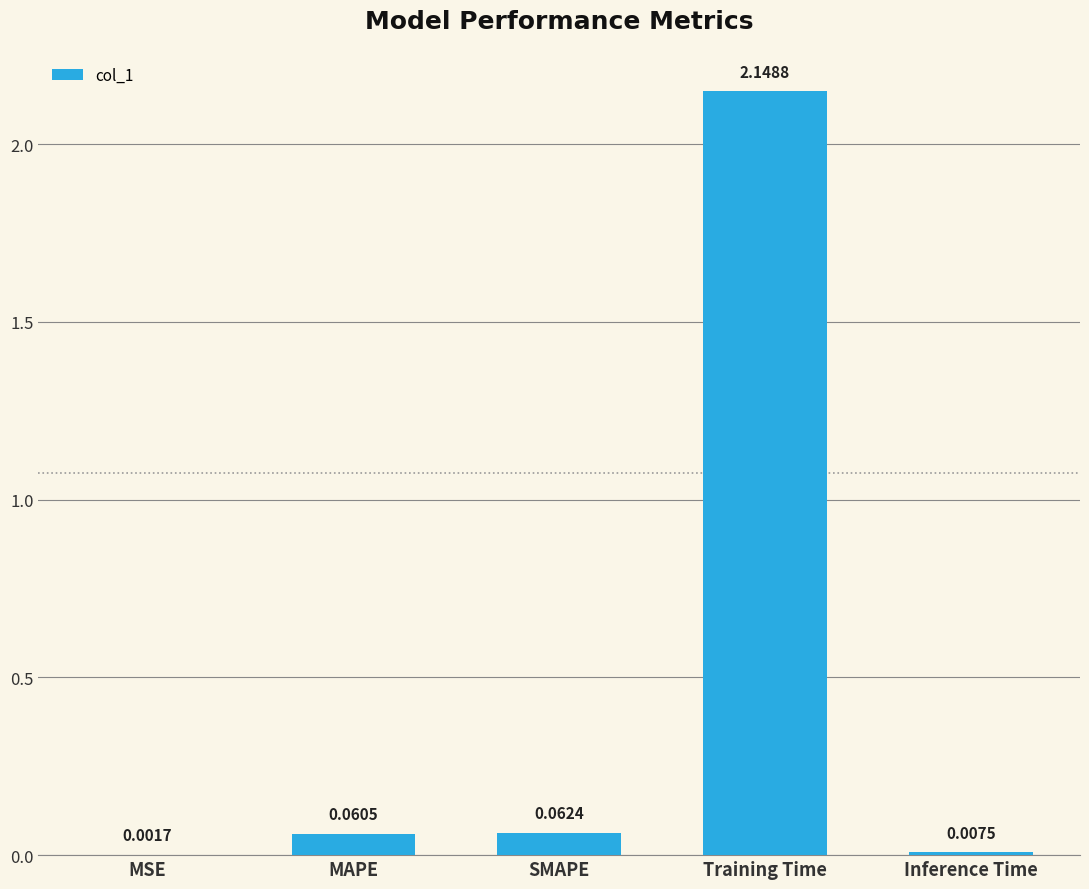

What is the sum of all values?

2.3